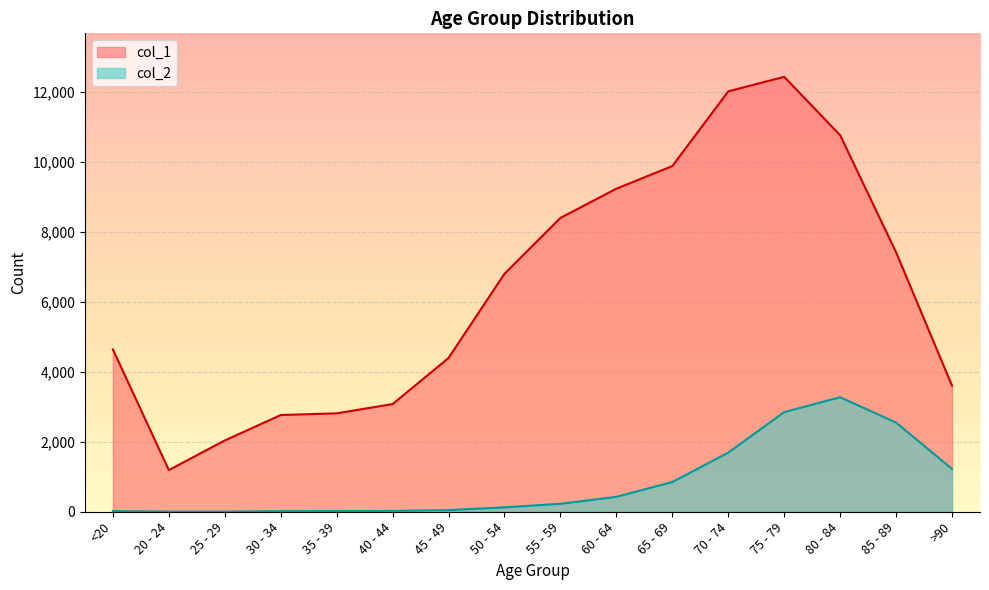

What is the sum of all col_1 values?

101482